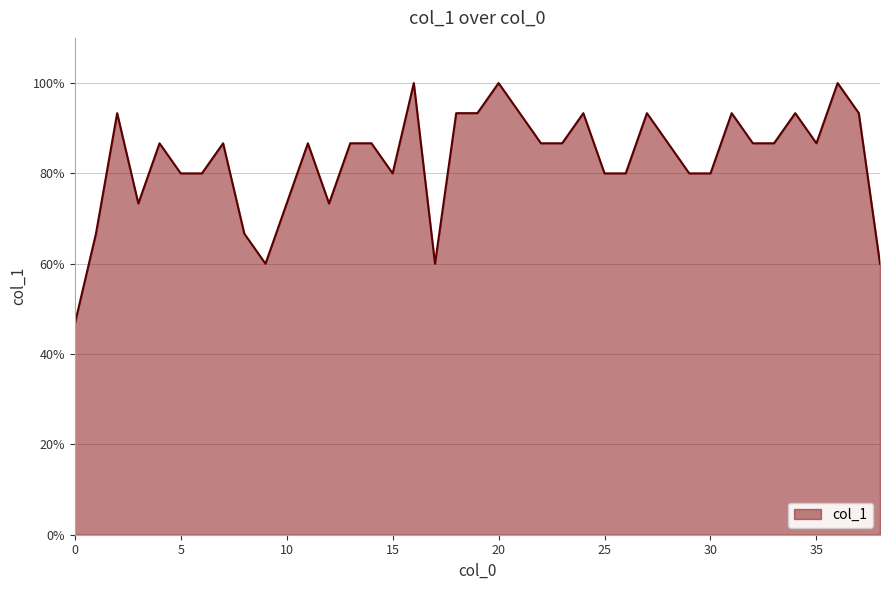

What is the difference between the maximum and minimum values?

0.5